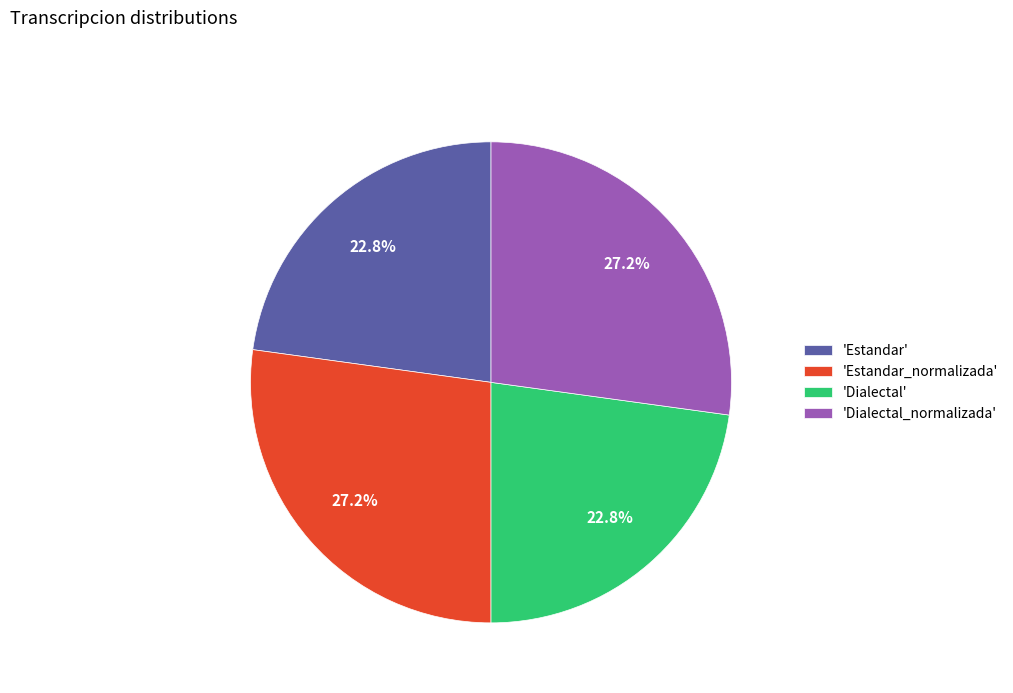

What is the total percentage of 'Dialectal_normalizada' and 'Estandar'?

50.0%